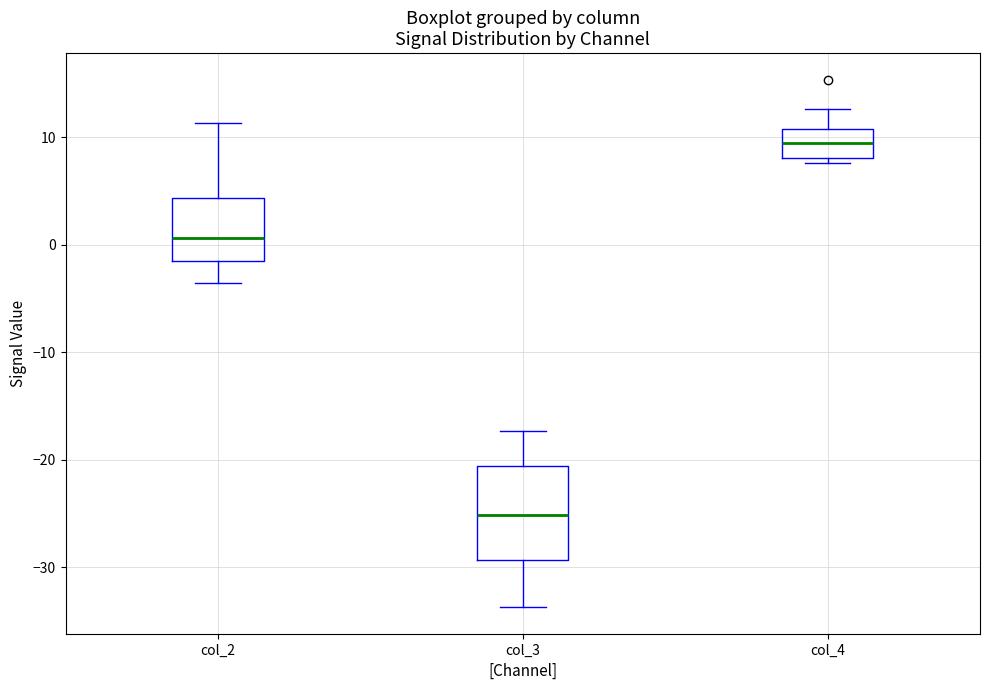

Which box has the highest median line?

col_4